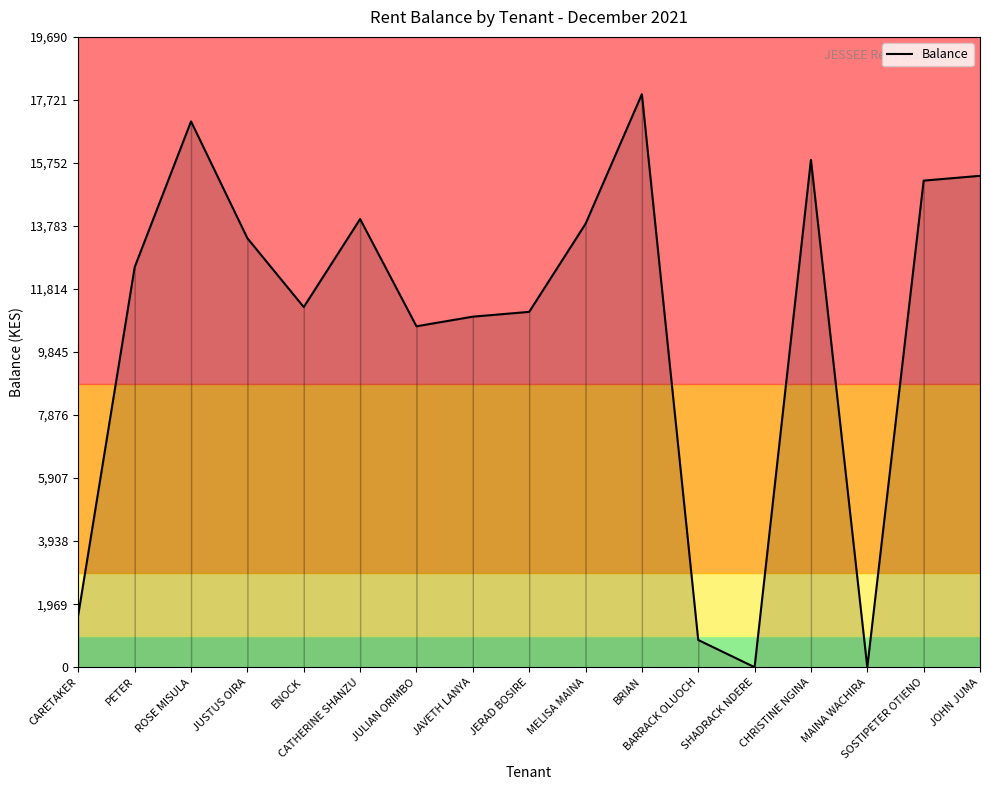

True or false: the data shows 7888 at MAINA WACHIRA.

False